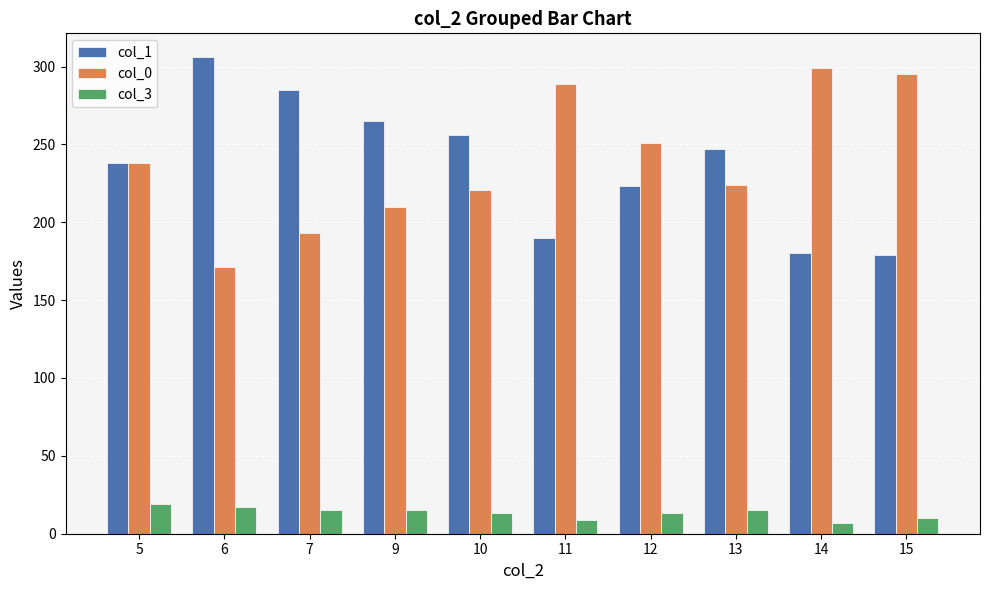

Is it true that col_1 equals 256 at 10?

True